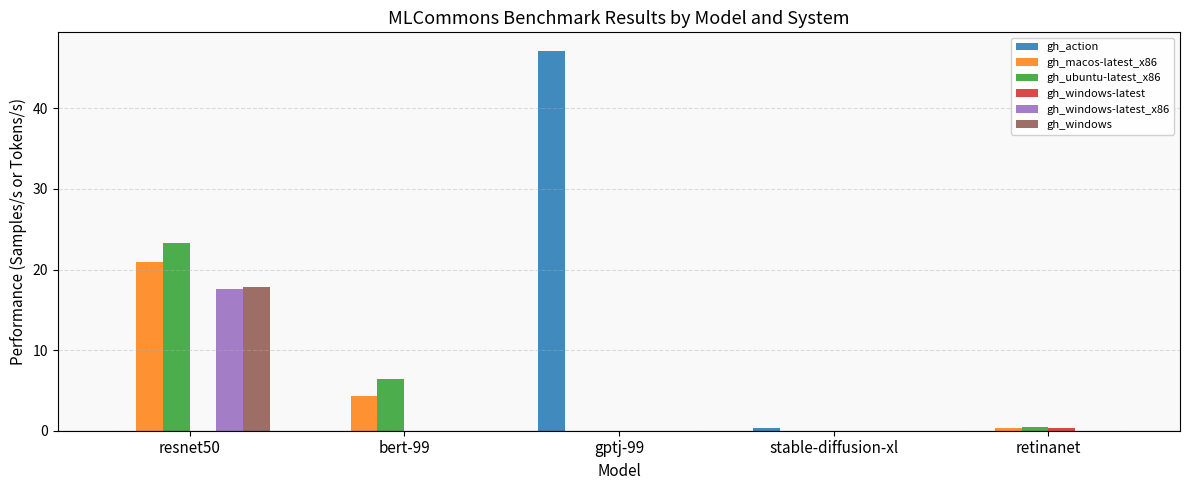

What is the greatest value displayed?

47.1